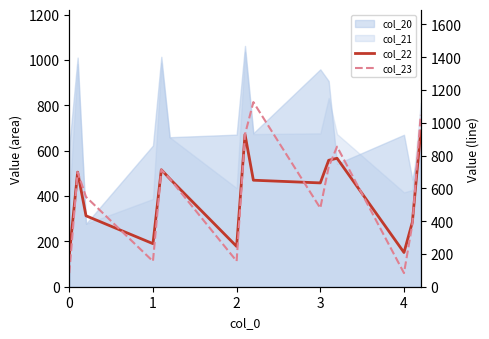

What is the difference between the second highest and minimum values in the col_23 series?

965.1